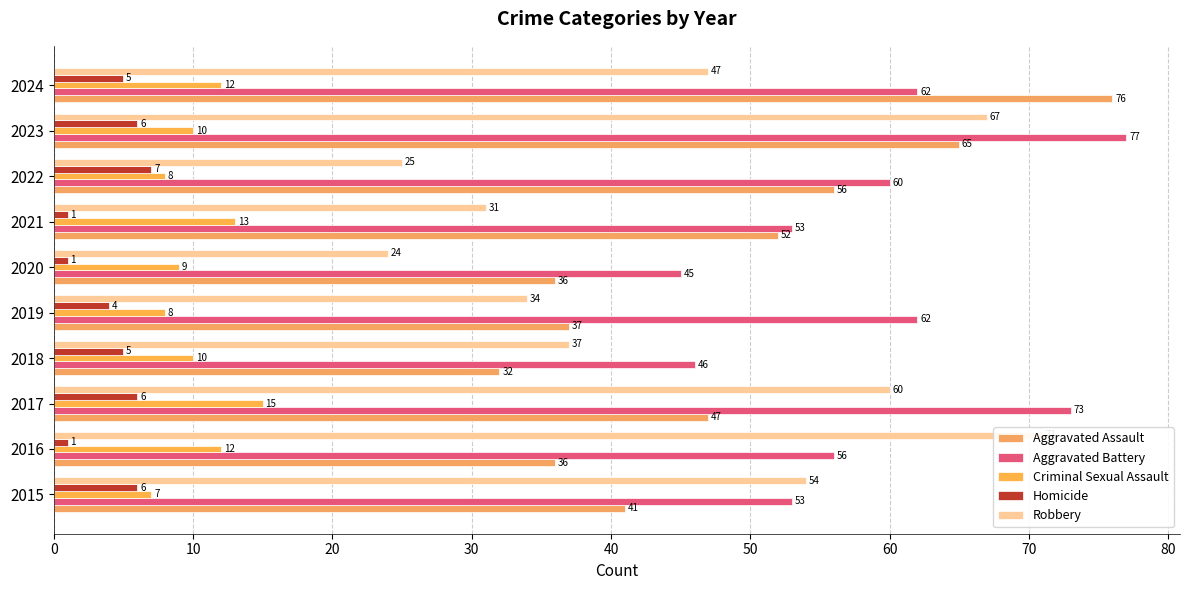

At how many categories does at least one series exceed 12?

10